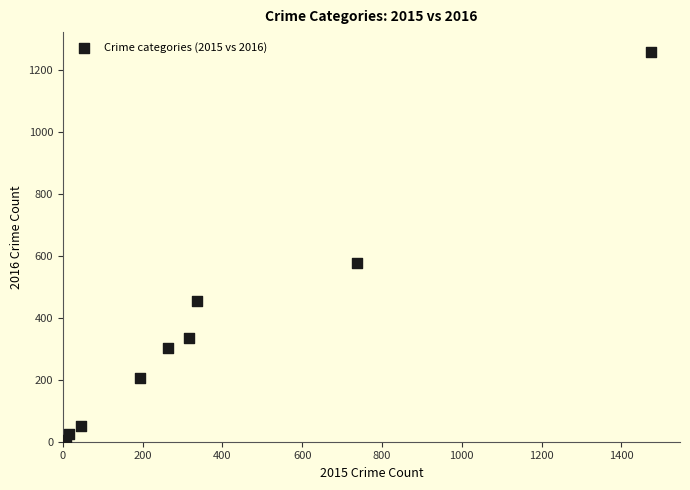

What Y value in the scatter plot is closest to 633?

576